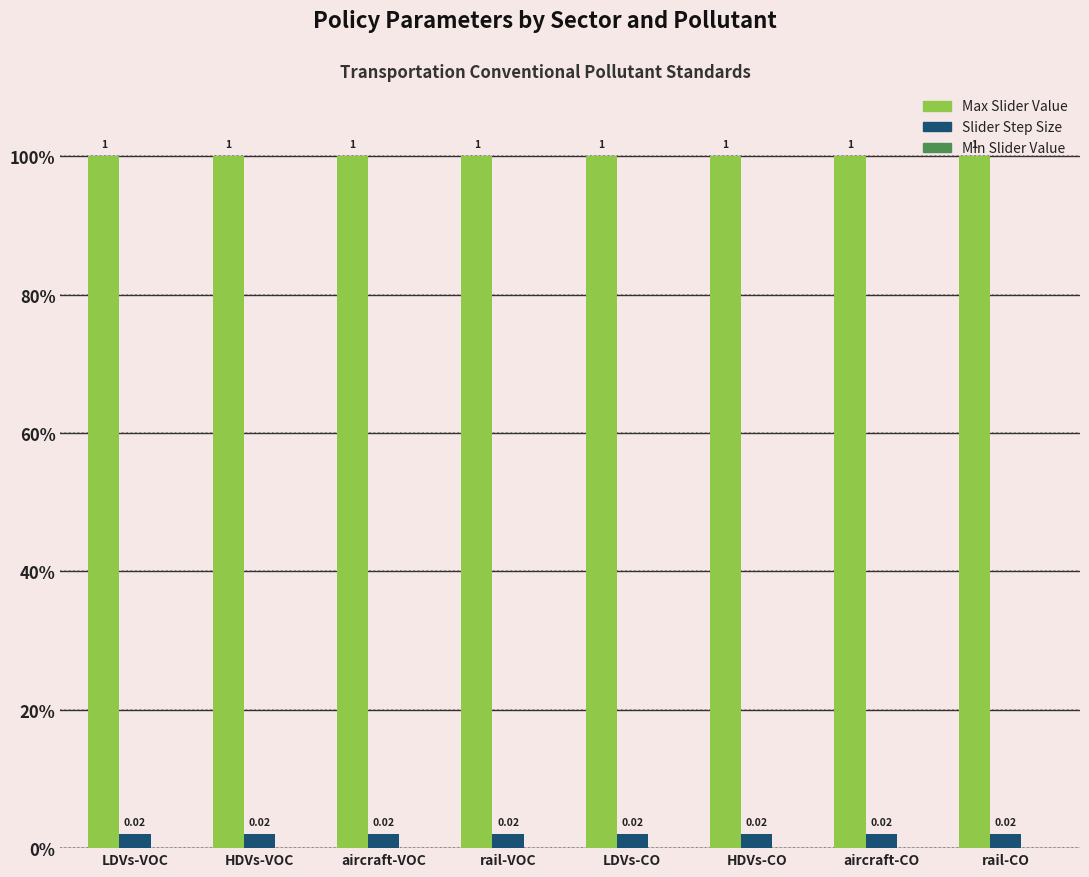

Does the chart contain stacked bars?

No